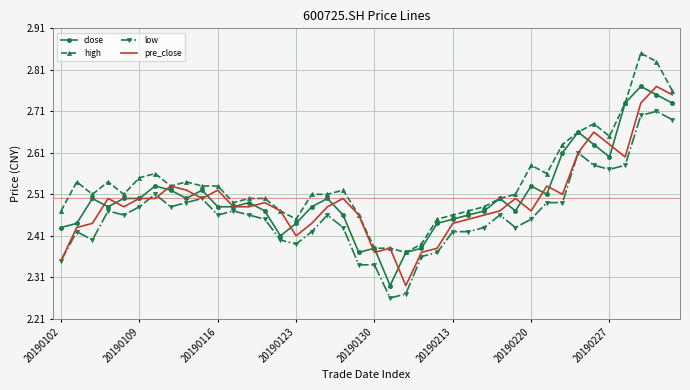

True or false: low and high cross at least once.

False